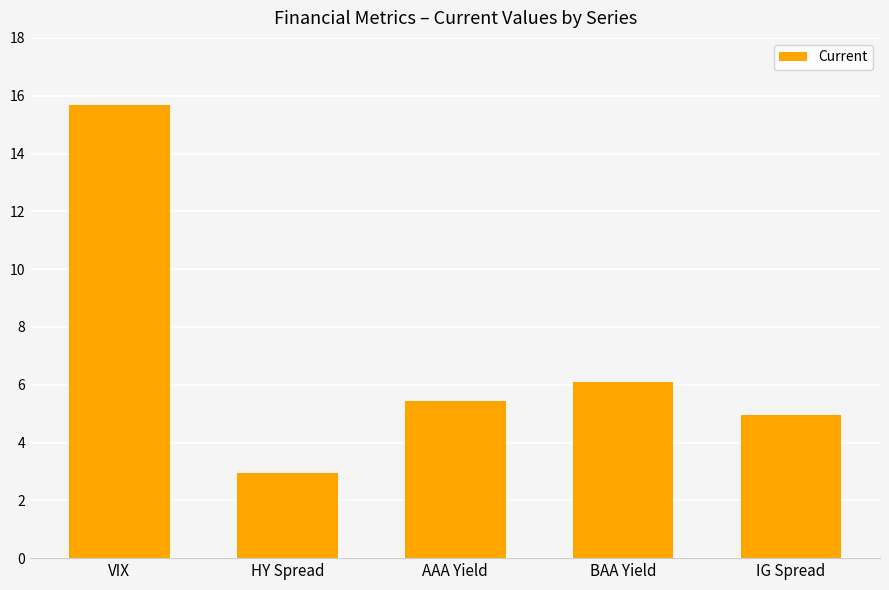

List the labels in order of value, smallest first.

HY Spread, IG Spread, AAA Yield, BAA Yield, VIX